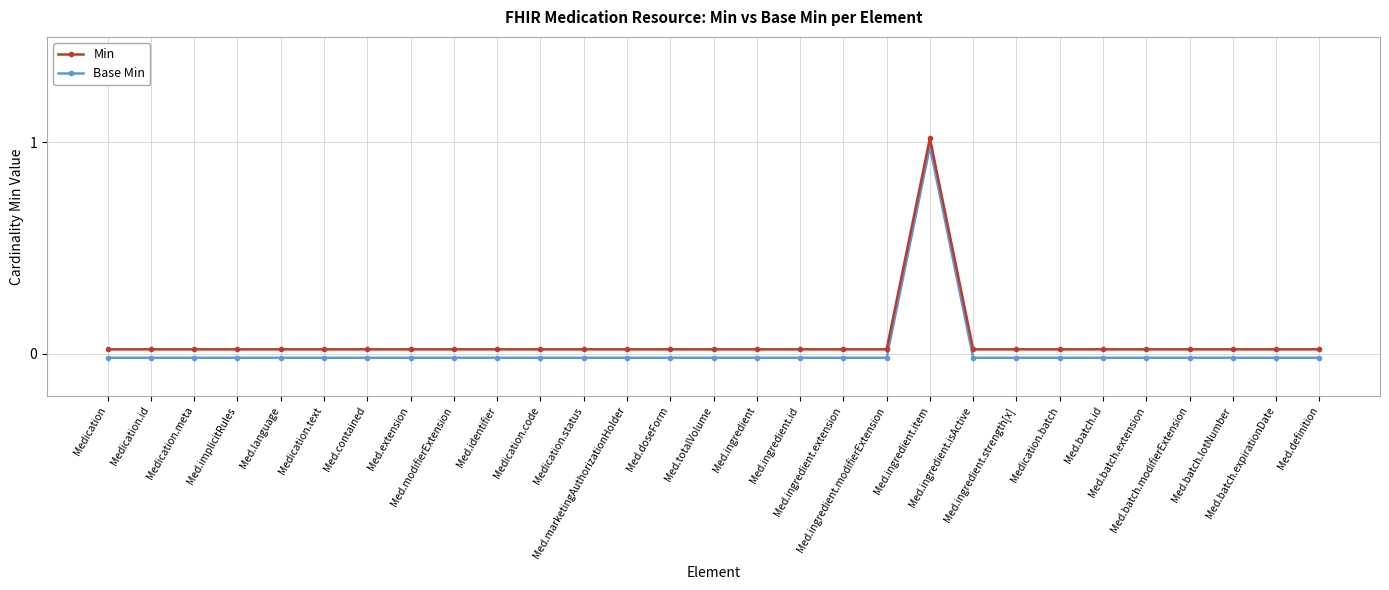

Where is the first local maximum for Base Min?

Med.ingredient.item